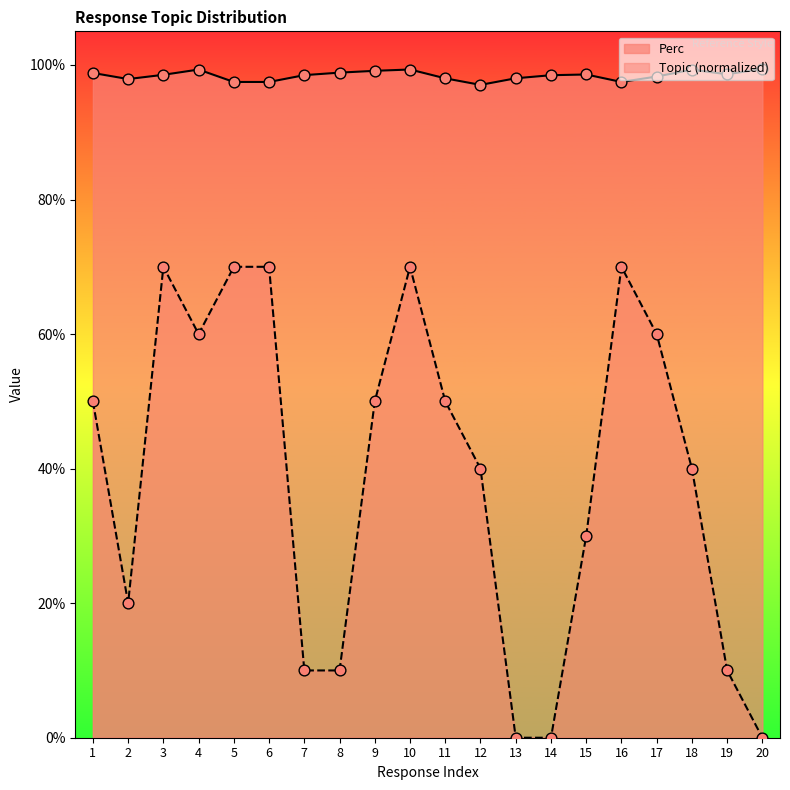

Is the value of Topic at 20 greater than the value of Perc at 16?

No